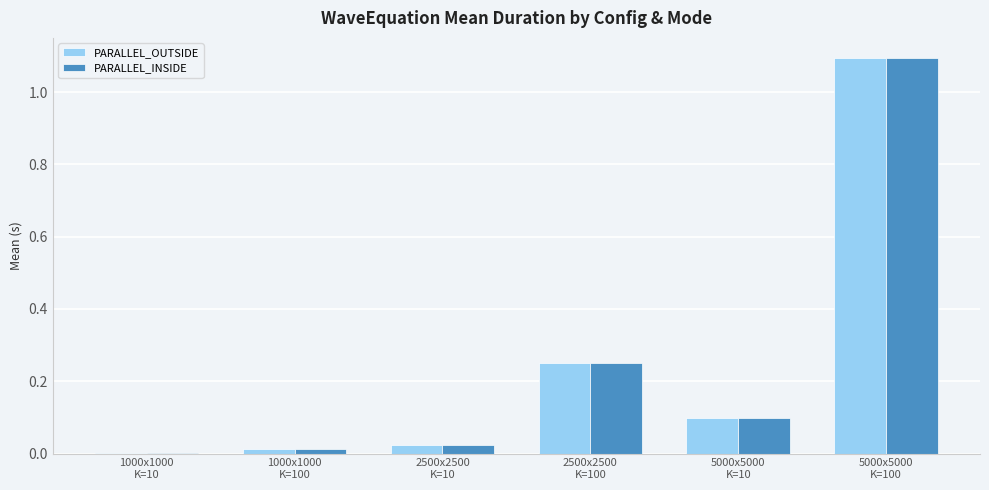

What is the greatest value displayed?

1.1